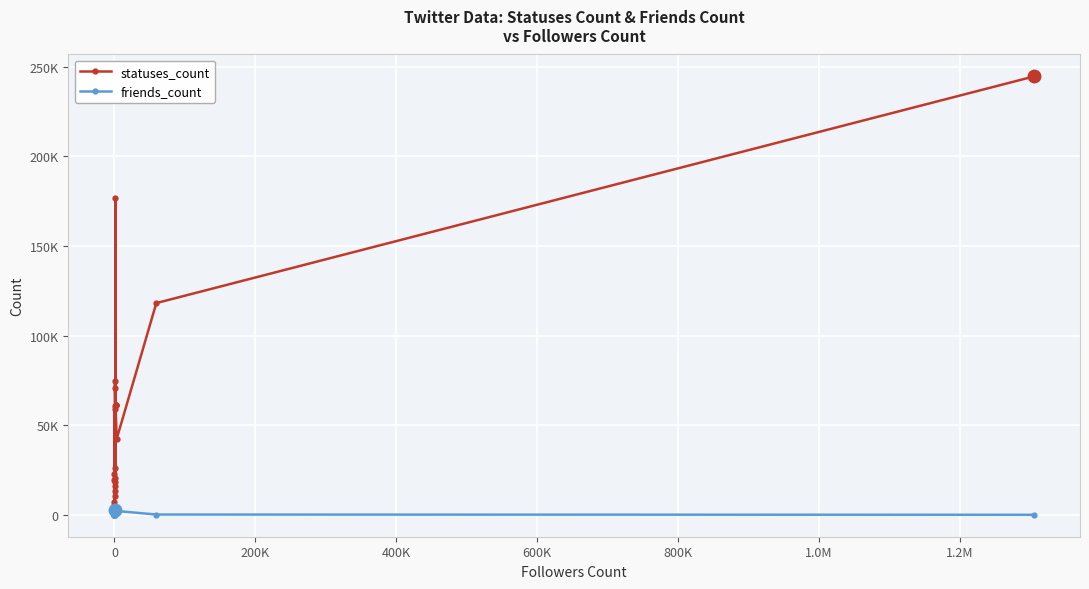

What is the maximum value shown in the chart?

244551